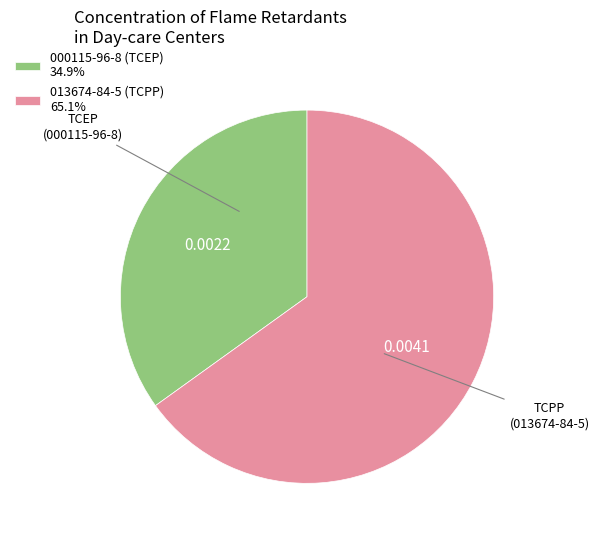

Which has a higher value, 013674-84-5 (TCPP) or 000115-96-8 (TCEP)?

013674-84-5 (TCPP)